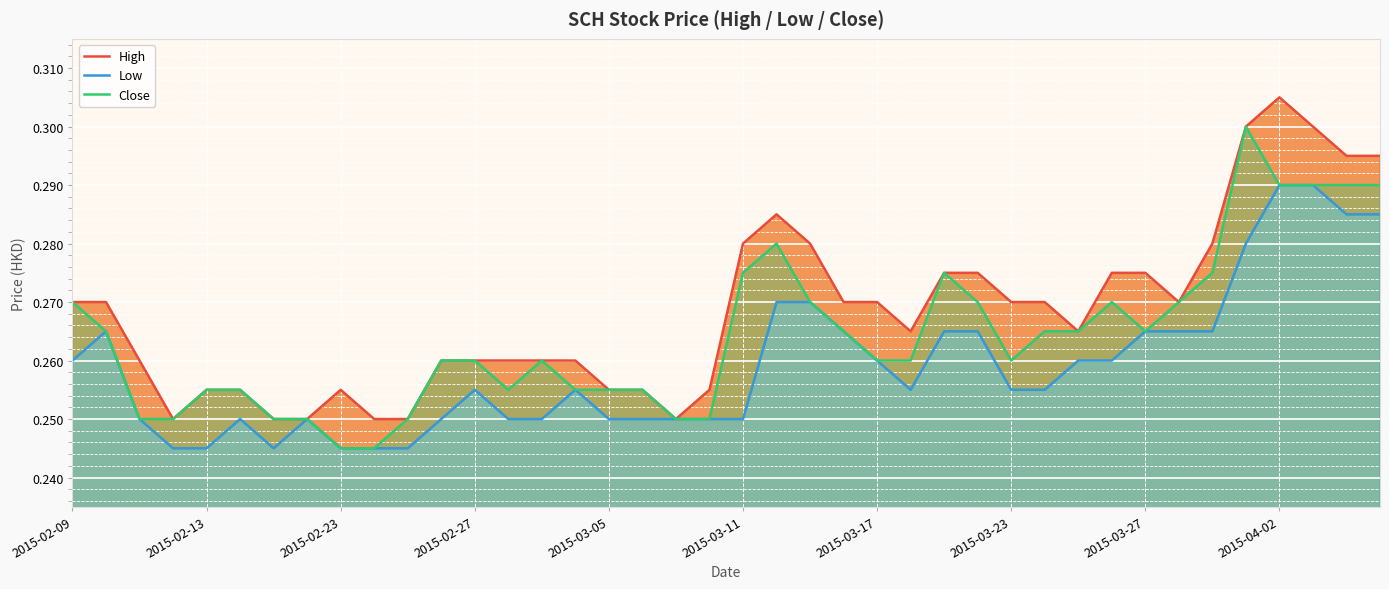

In Close, how many points are lower than both neighbors (excluding endpoints)?

3